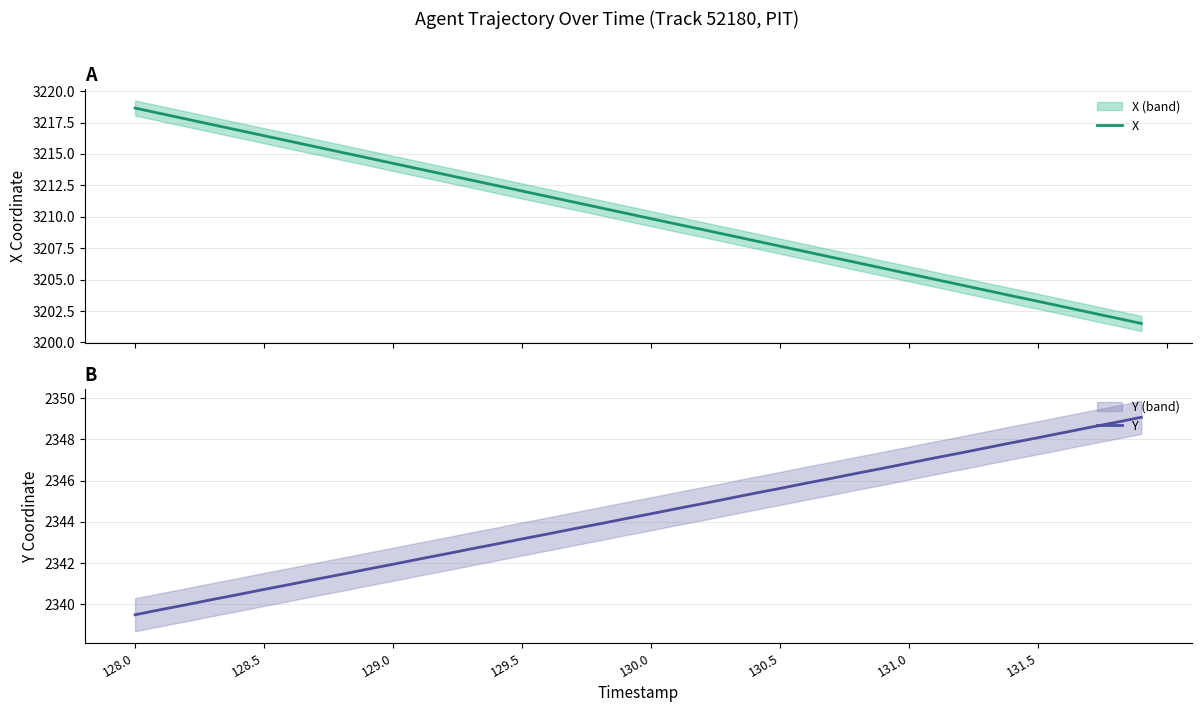

How many values in the X series exceed 3210?

20